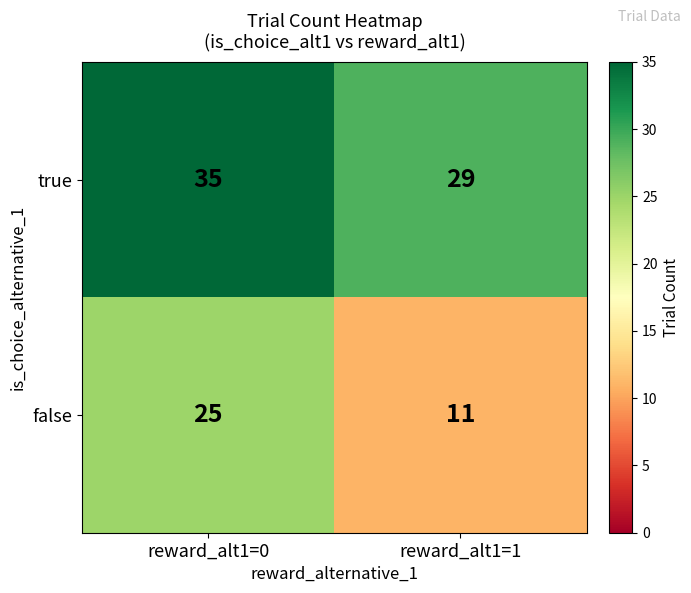

The value of false at reward_alt1=1 is 11. True or false?

True